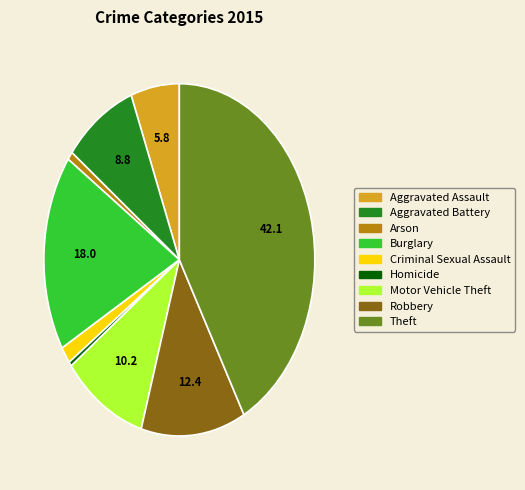

How many slices are in this pie chart?

9